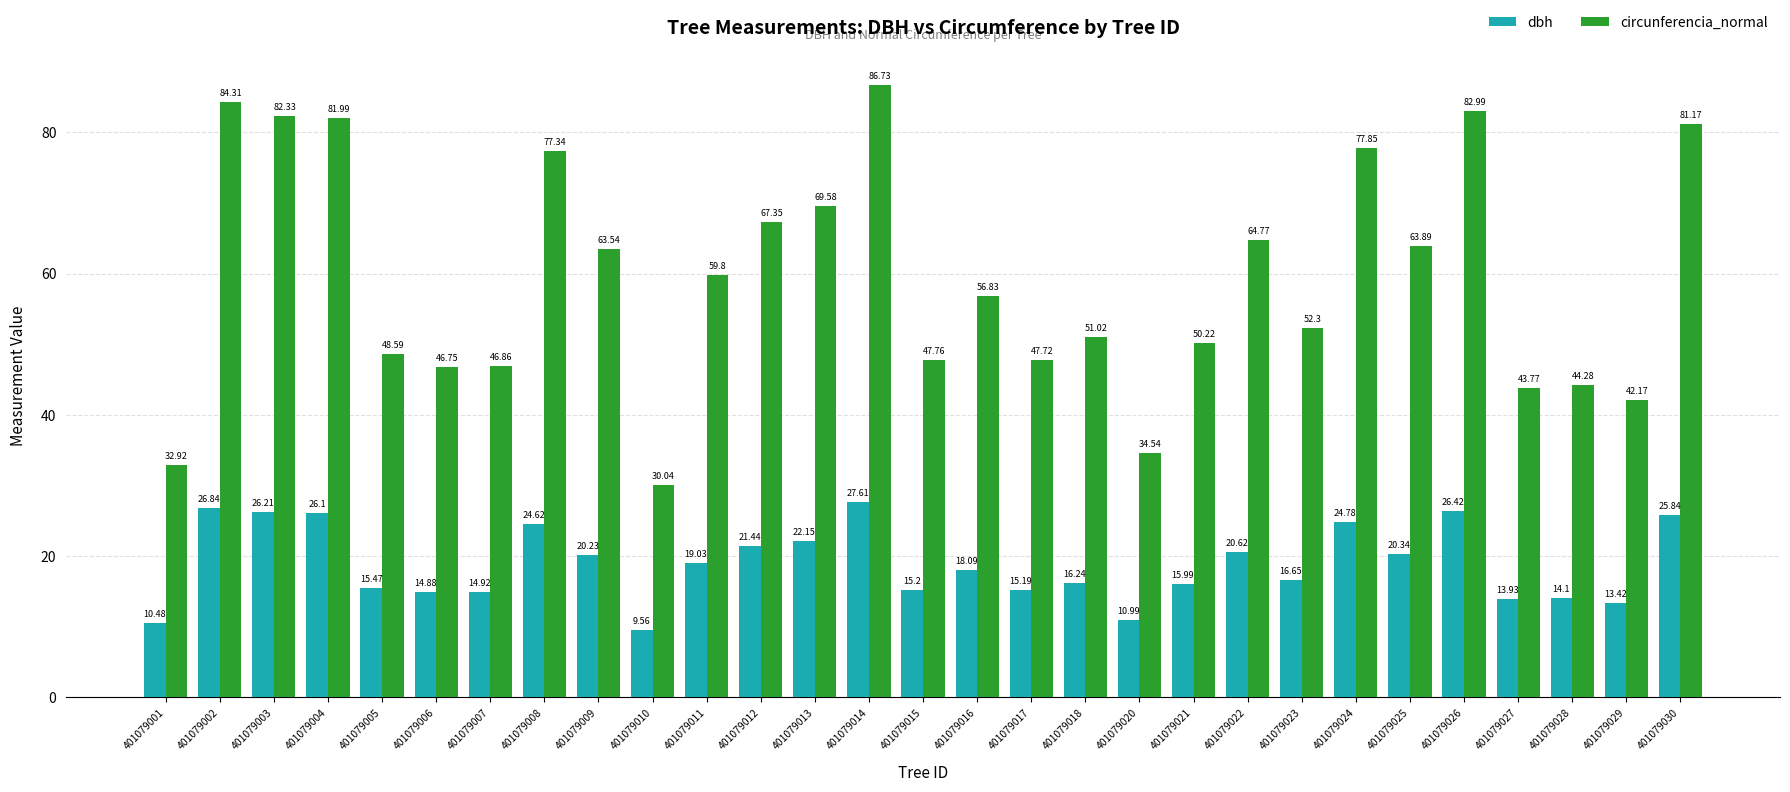

What is the value of the dbh bar at the 8th from the left?

24.6